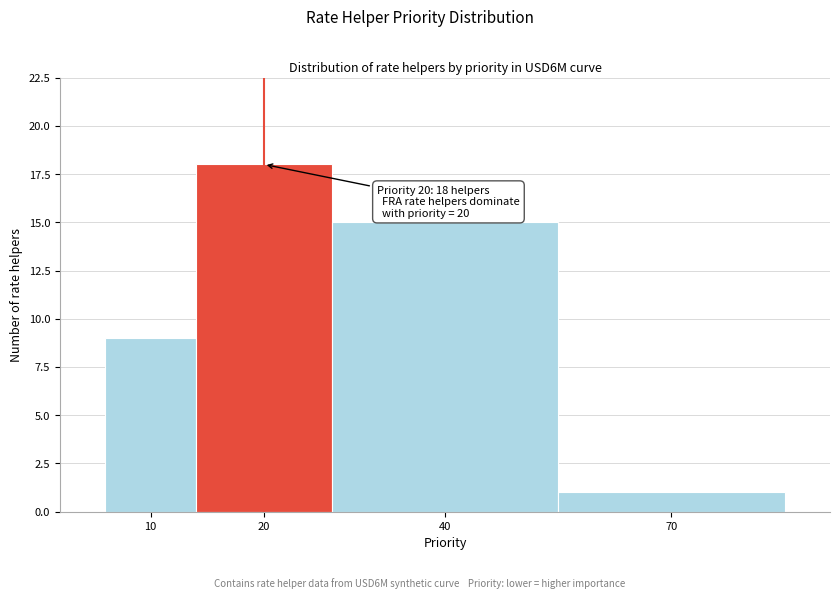

Reading left to right, transcribe all the data shown in this chart.

9	18	15	1